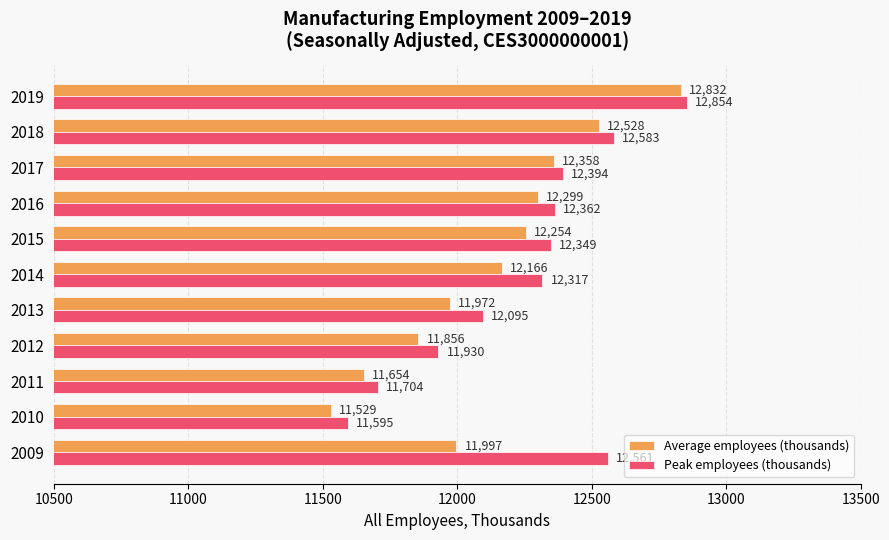

Which series has the widest spread of values?

Average employees (thousands)